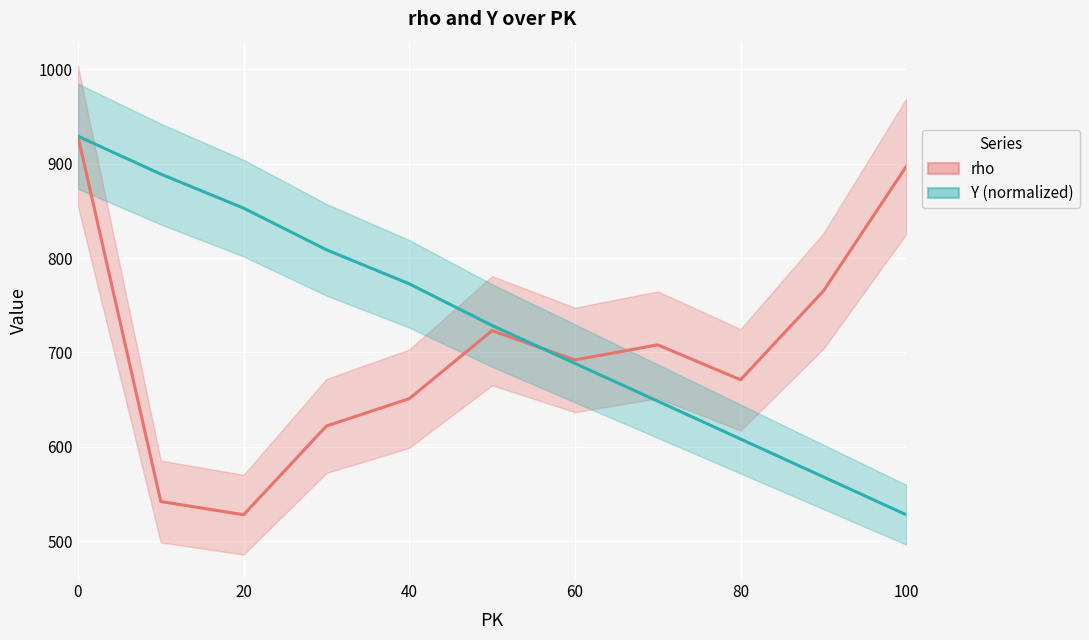

At how many categories does at least one series exceed 813?

4